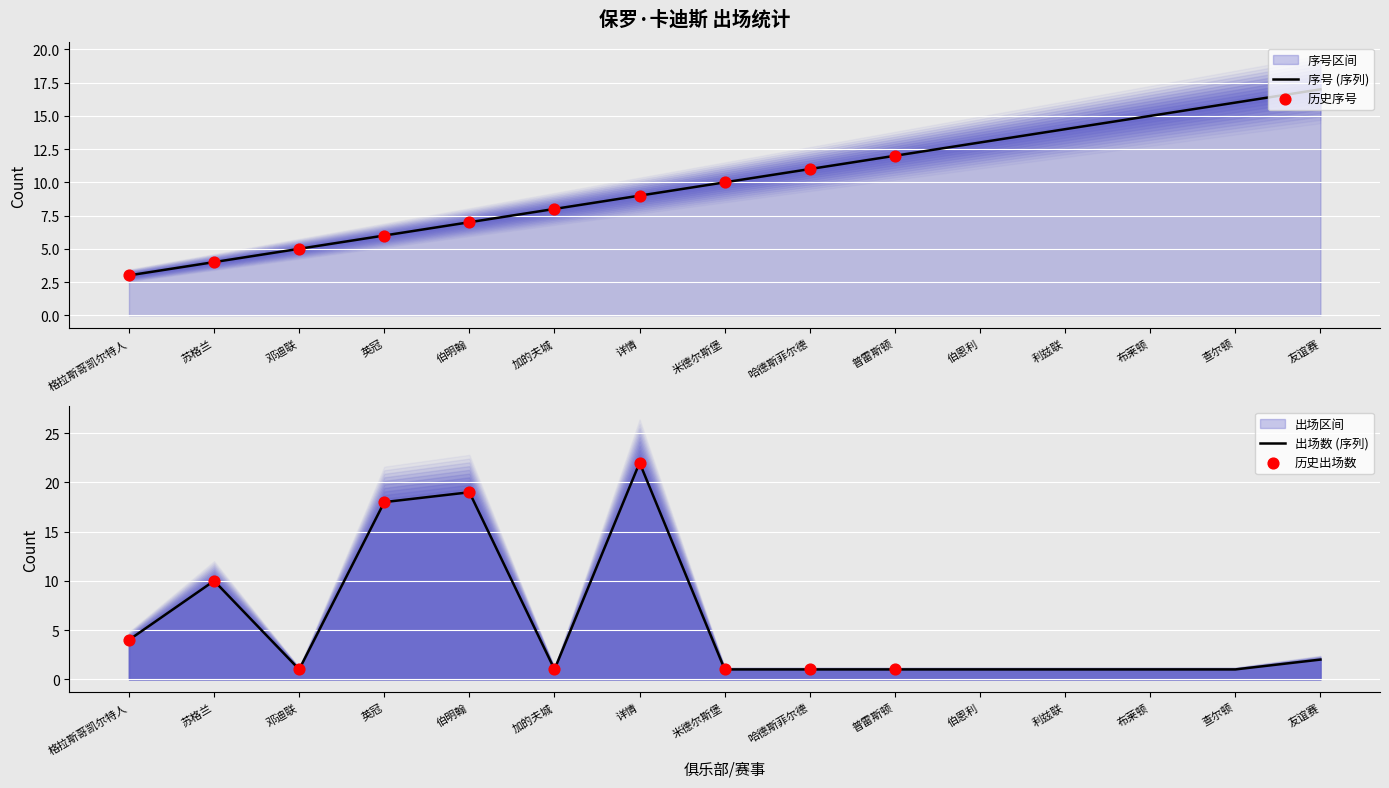

Which series has the widest spread of Y values?

出场数